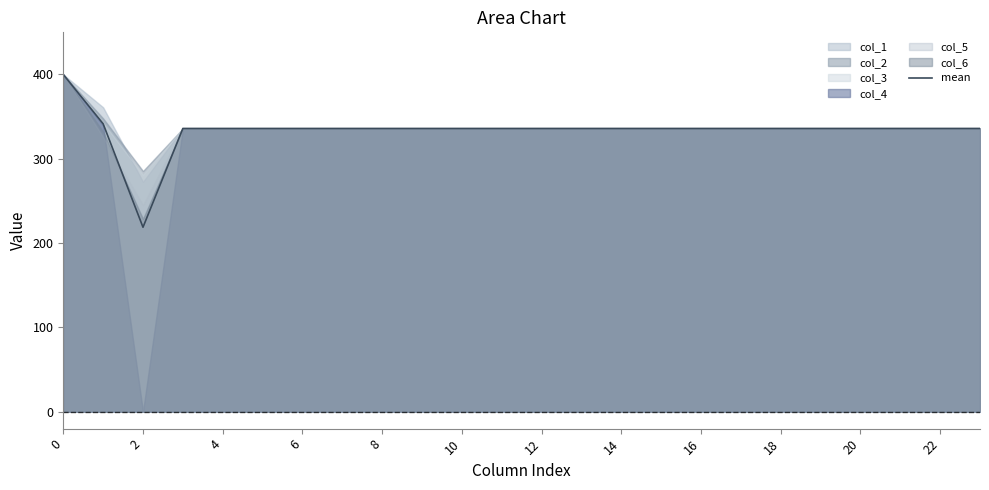

Is it true that mean equals 336.0 at 10?

True